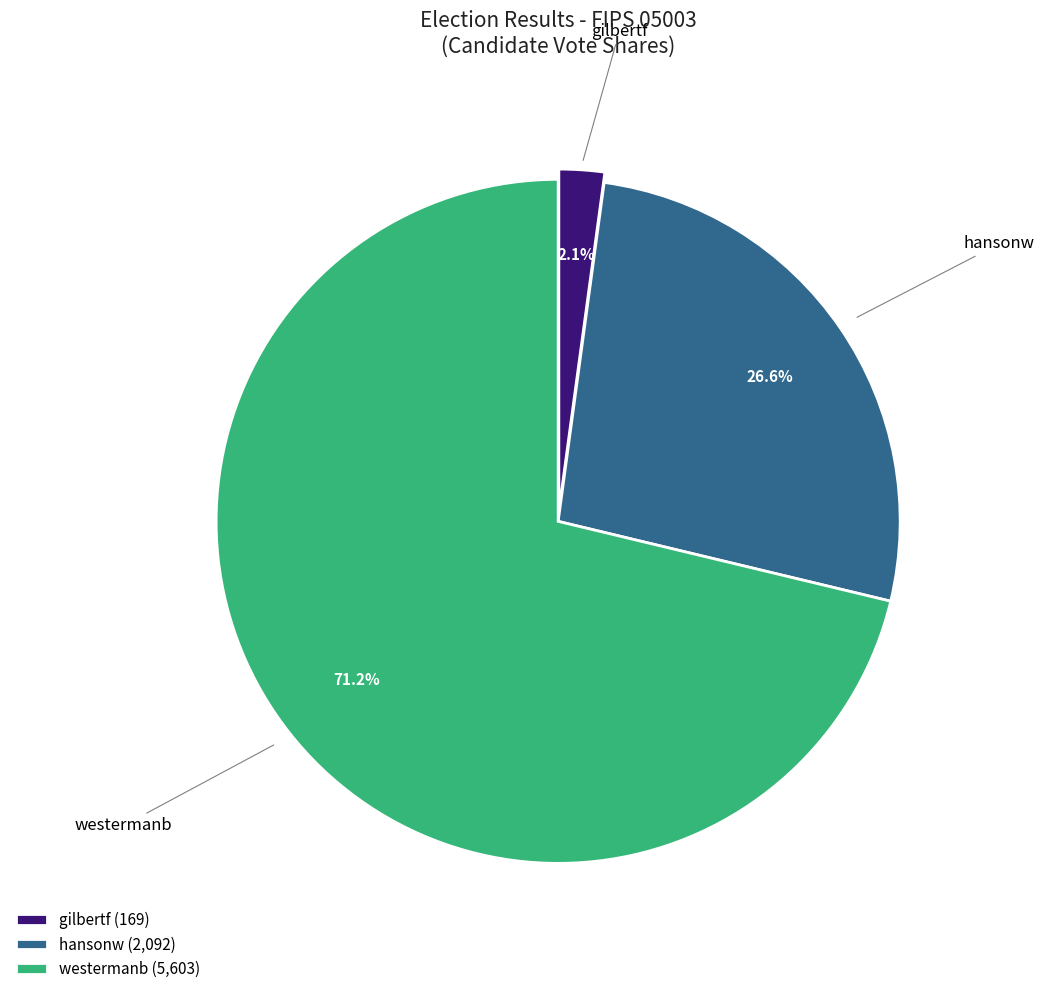

Is gilbertf the majority of the pie?

No